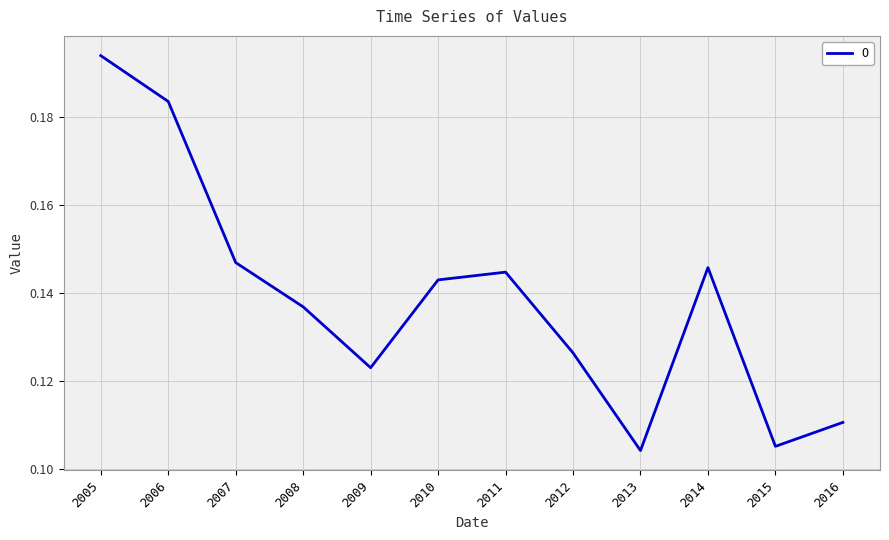

Which category has the highest value across all series?

2005